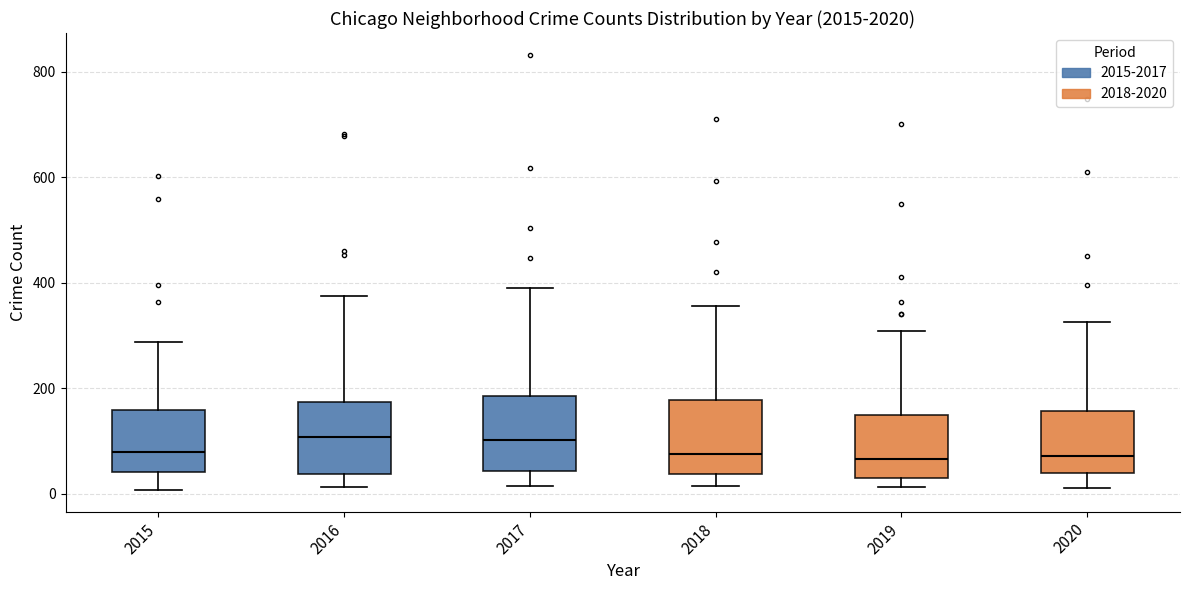

Where does the upper whisker of the box at x = 2016 end on the y-axis? The values are not printed on the chart, so give them approximately, as read against the axis.

380